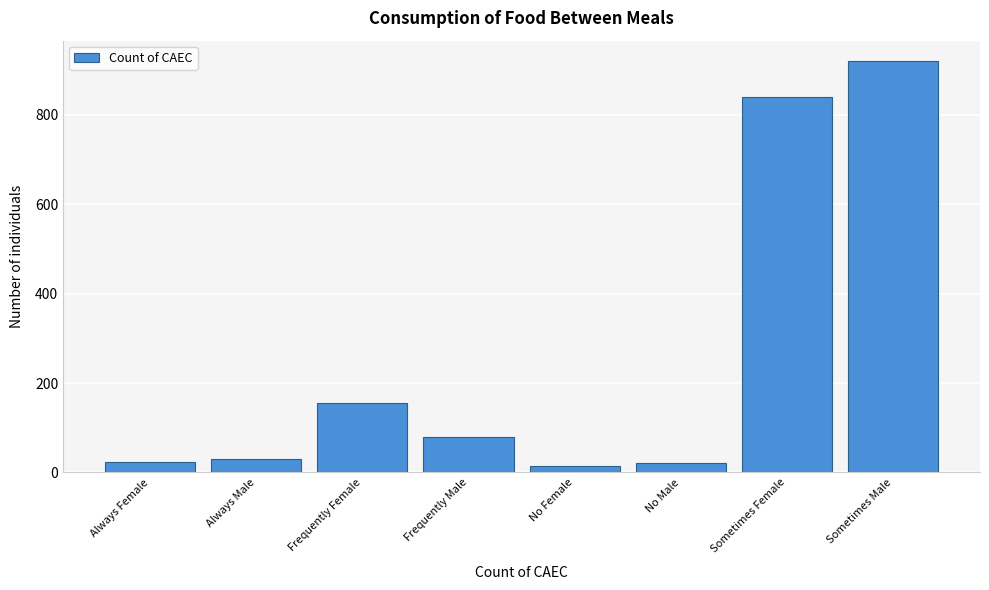

Which category has the highest value across all series?

Sometimes Male